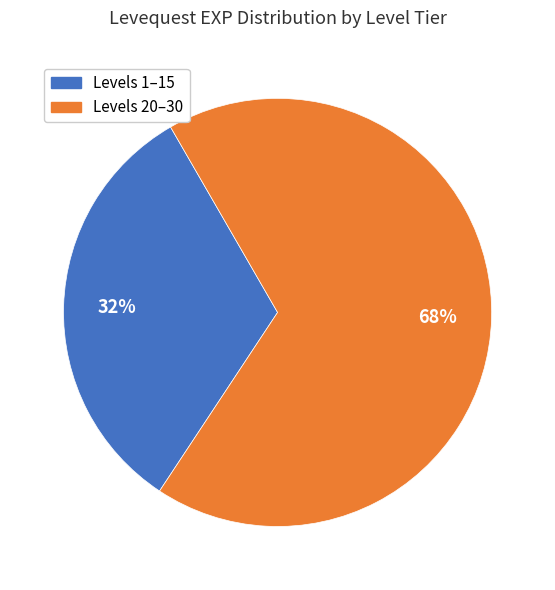

To the nearest percent, what is the average slice percentage?

50%